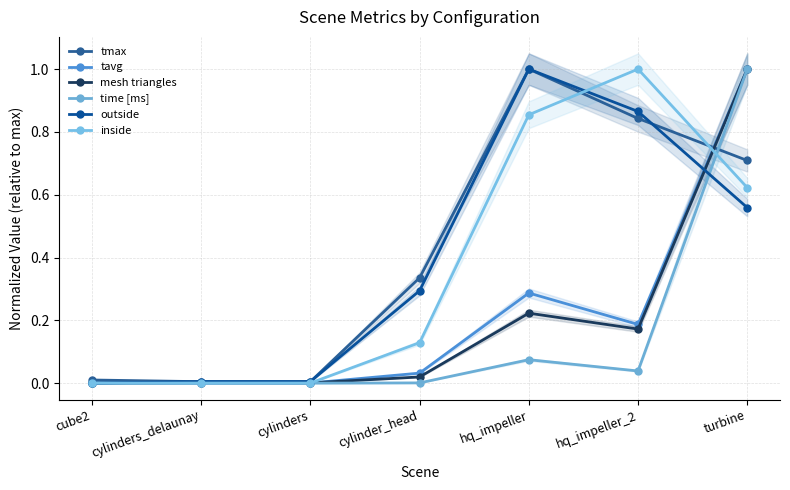

Is it true that outside equals 1.0 at hq_impeller?

True